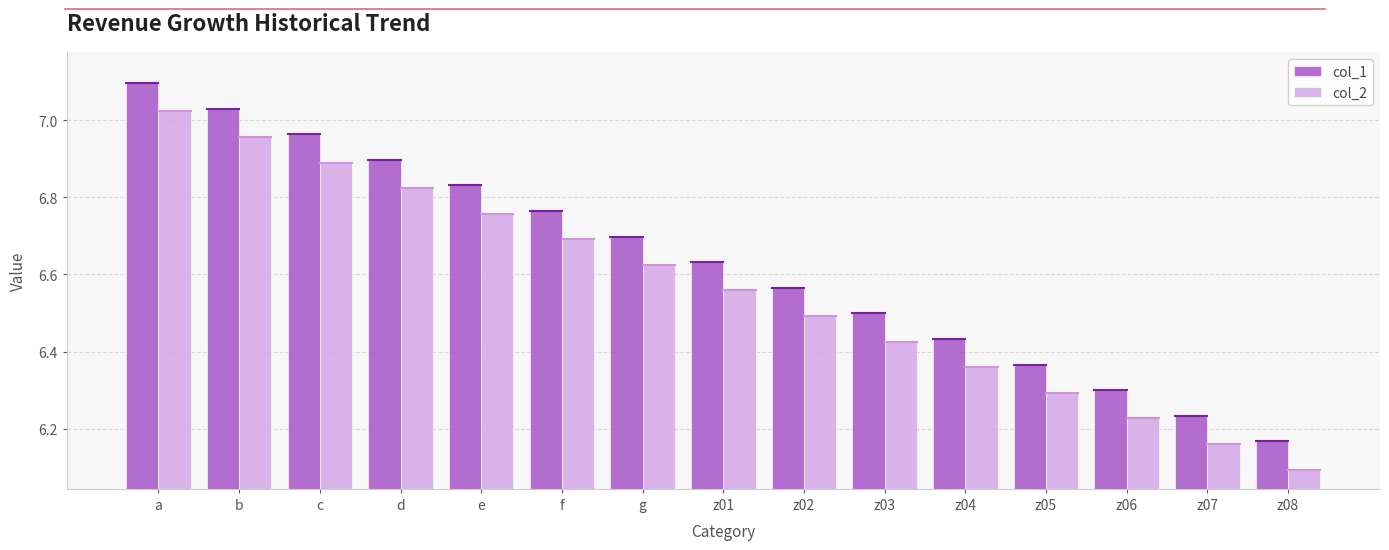

What is the difference between the maximum and minimum values in the col_2 series?

0.9